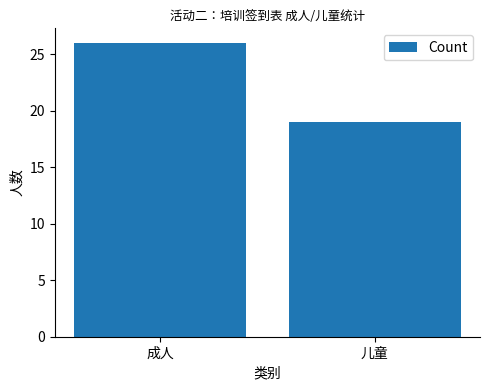

List the labels in order of value, largest first.

成人, 儿童